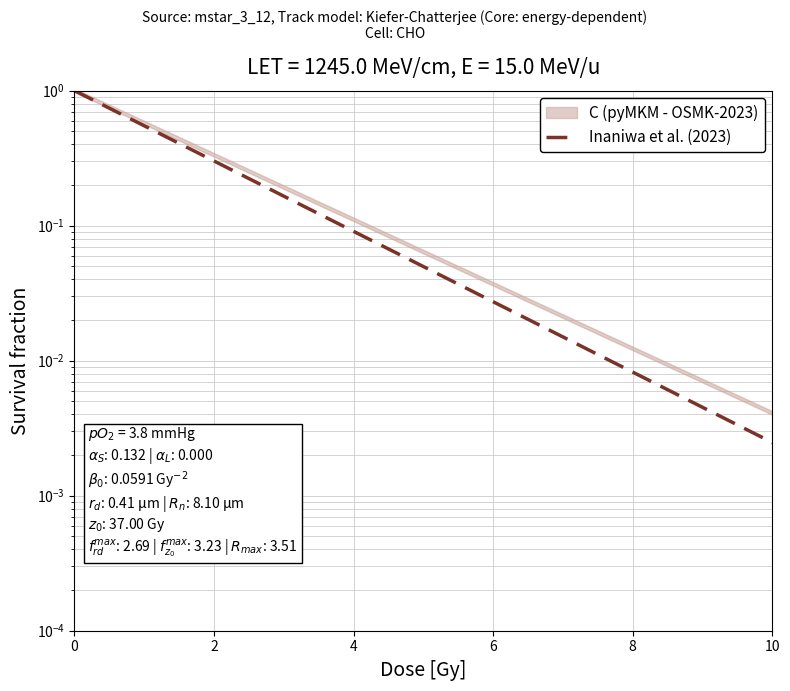

What is the difference between the maximum and minimum values?

1.0